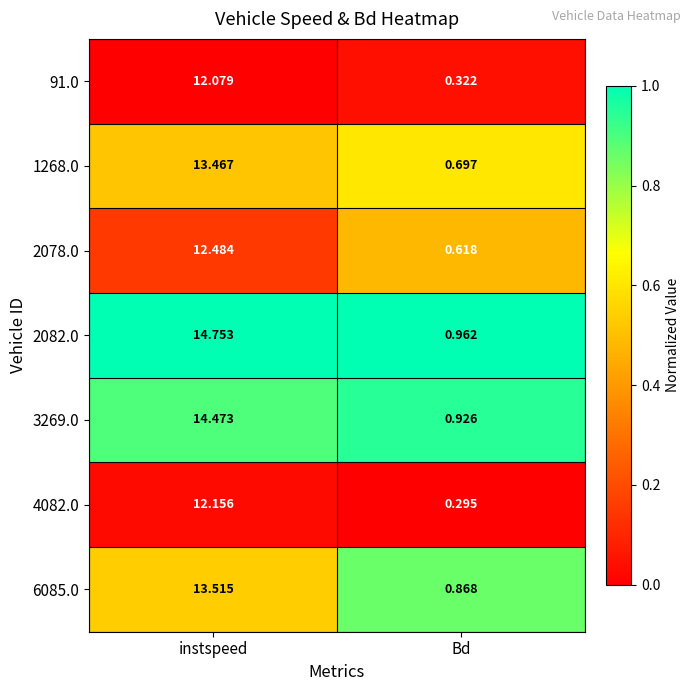

Where does the 3269.0 series first go above 14?

instspeed